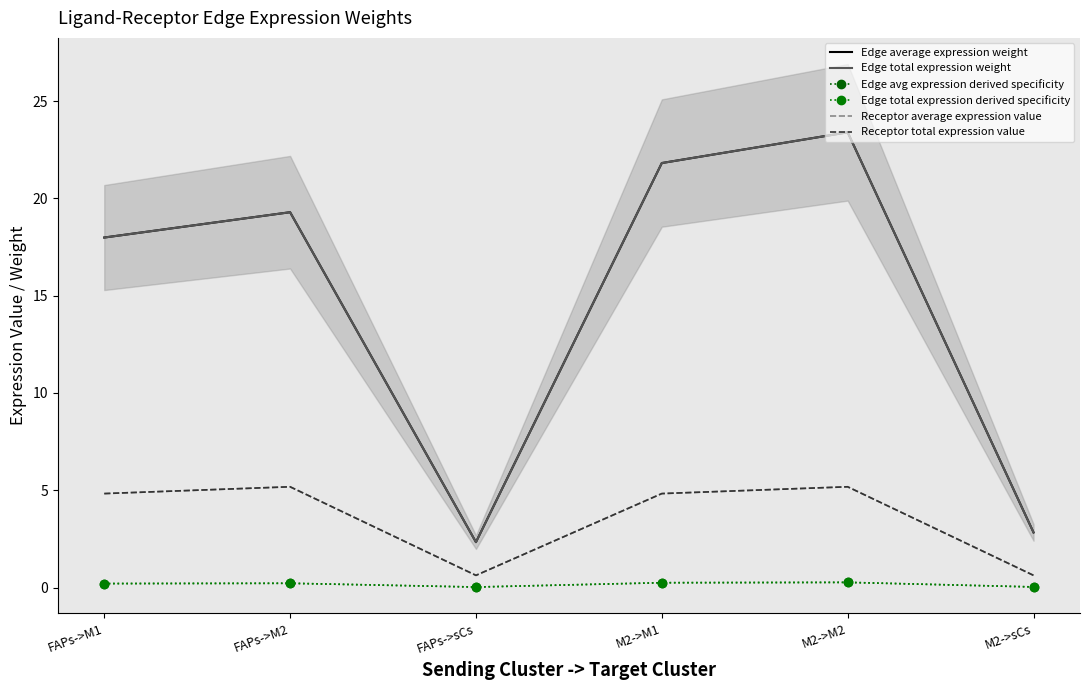

Reading left to right, what are all the values shown in this chart?

Edge average expression weight: 18.0	19.3	2.3	21.8	23.4	2.8
Edge total expression weight: 18.0	19.3	2.3	21.8	23.4	2.8
Edge avg expression derived specificity: 0.2	0.2	0.0	0.2	0.3	0.0
Edge total expression derived specificity: 0.2	0.2	0.0	0.2	0.3	0.0
Receptor average expression value: 4.8	5.2	0.6	4.8	5.2	0.6
Receptor total expression value: 4.8	5.2	0.6	4.8	5.2	0.6